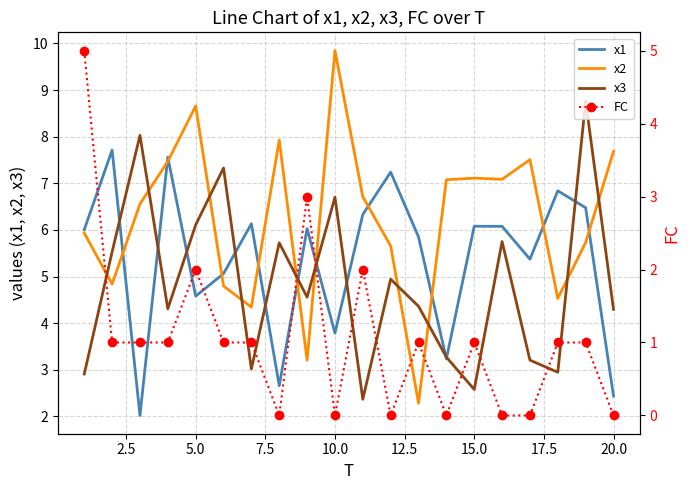

True or false: FC and x3 cross at least once.

True